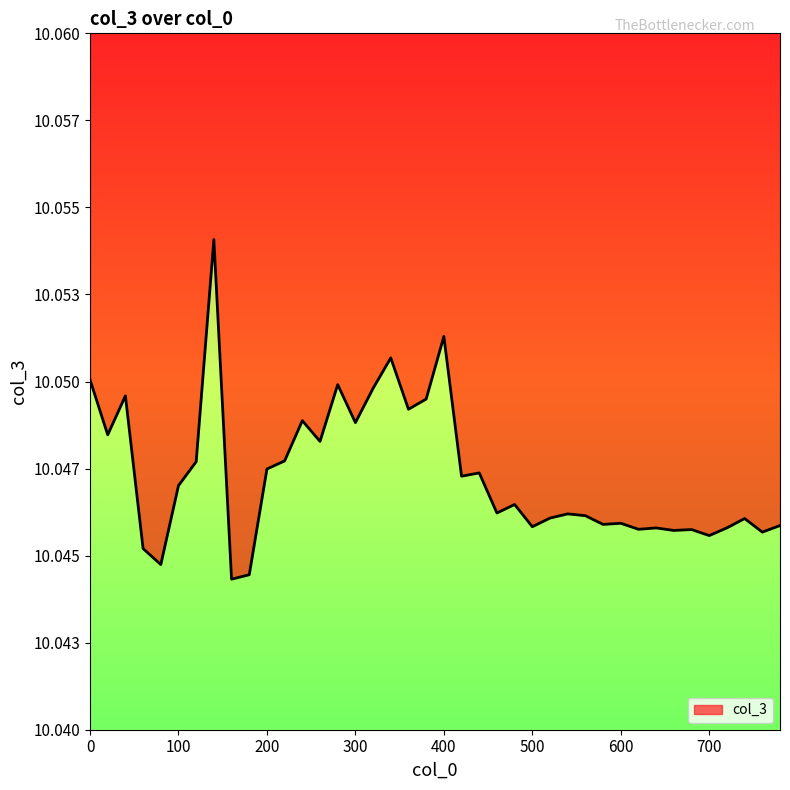

Which category has the lowest value across all series?

160